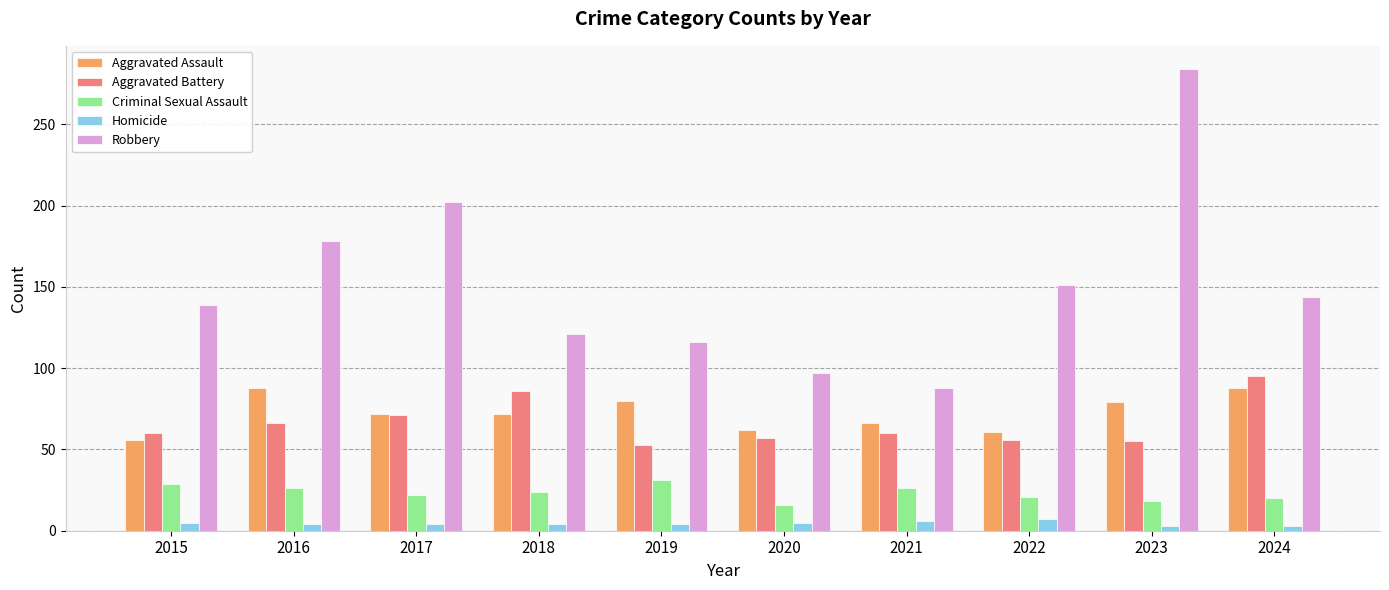

What value does the Aggravated Assault series have at 2021?

66